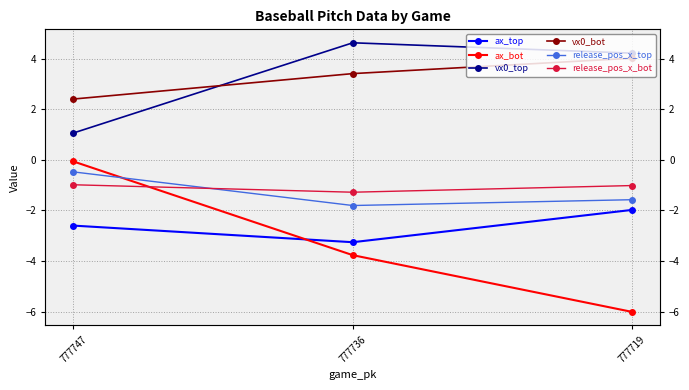

What is the sum of the ax_bot values at 777747 and 777736?

-3.8